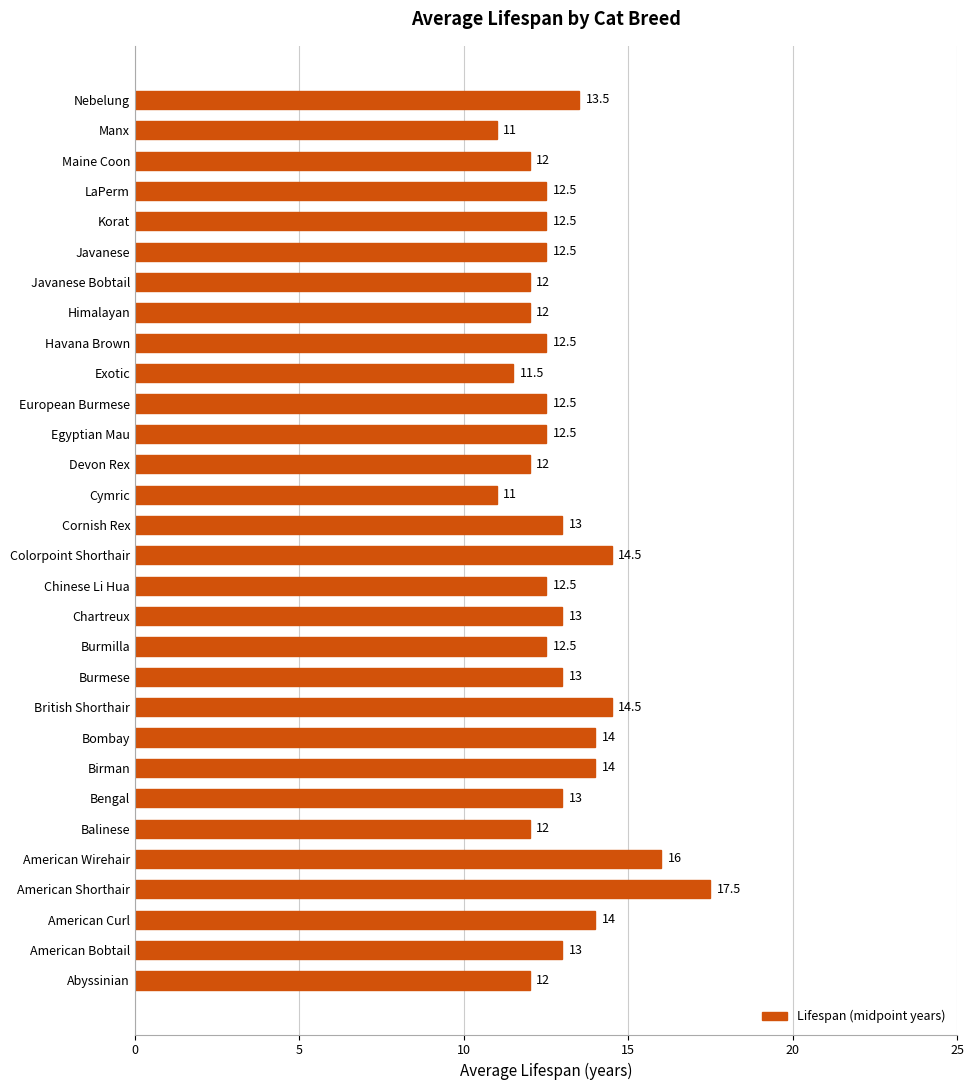

True or false: the data shows 22.4 at British Shorthair.

False